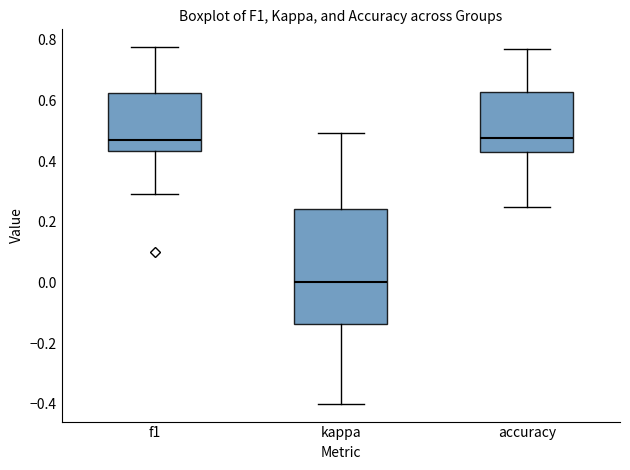

Reading left to right, transcribe this box plot: for each box, give where its median line is, the range the box spans, and where its two whiskers end, as read against the y-axis. The values are not printed on the chart, so give them approximately, as read against the axis.

f1: median 0.46, box 0.44 to 0.62, whiskers 0.30 to 0.78
kappa: median 0.00, box -0.14 to 0.24, whiskers -0.40 to 0.50
accuracy: median 0.48, box 0.42 to 0.62, whiskers 0.26 to 0.76